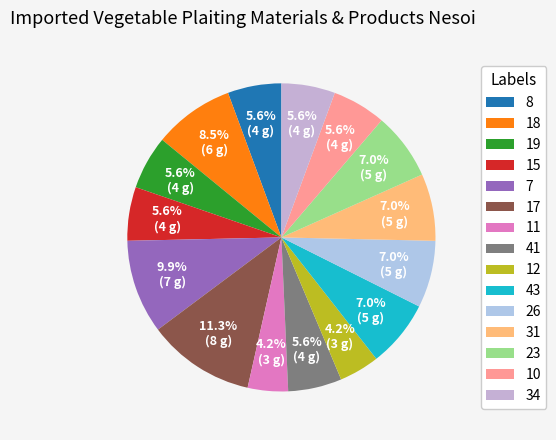

How many slices are in this pie chart?

15